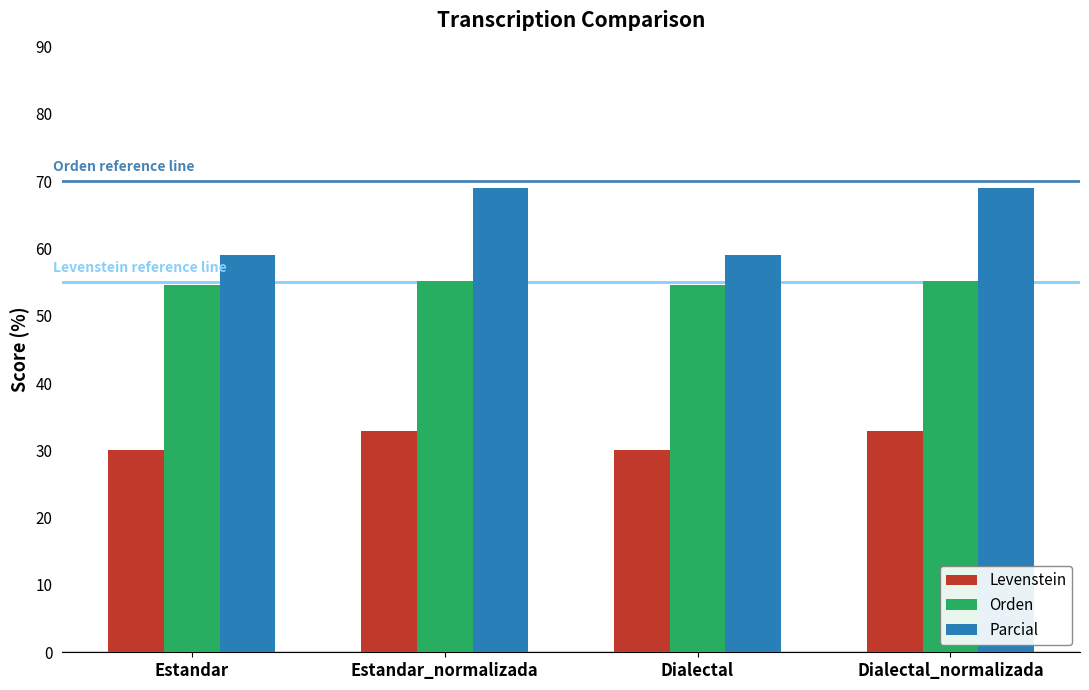

What is the minimum value shown in the chart?

30.0